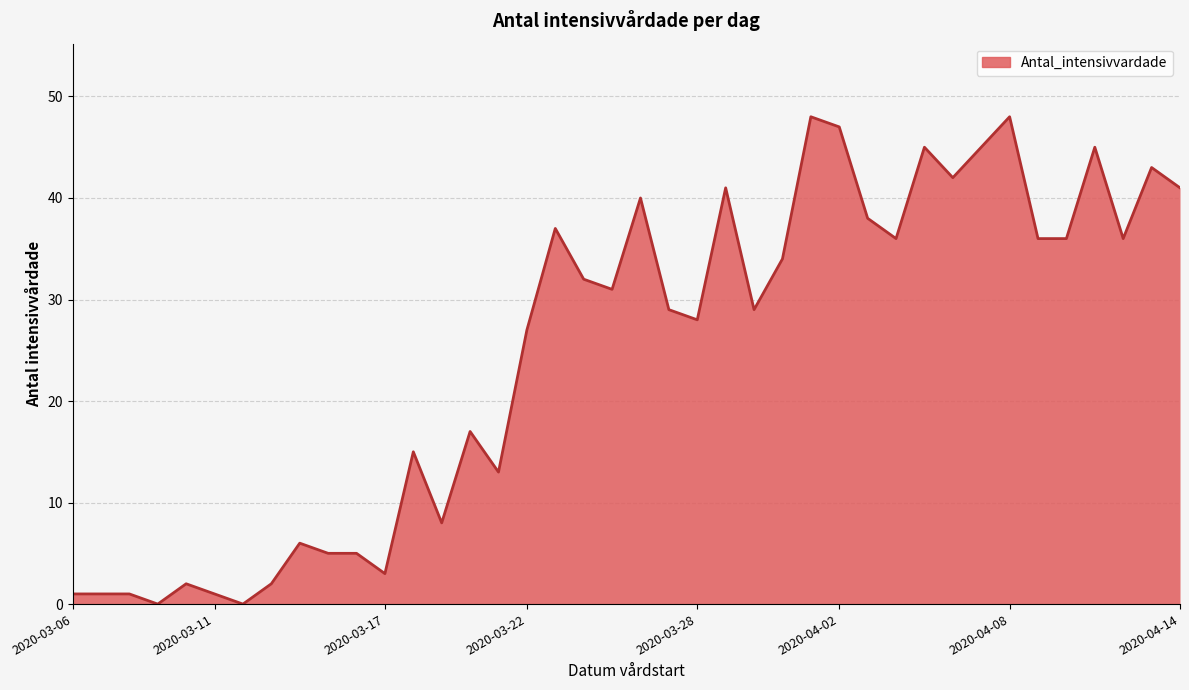

What is the sum of all values?

994